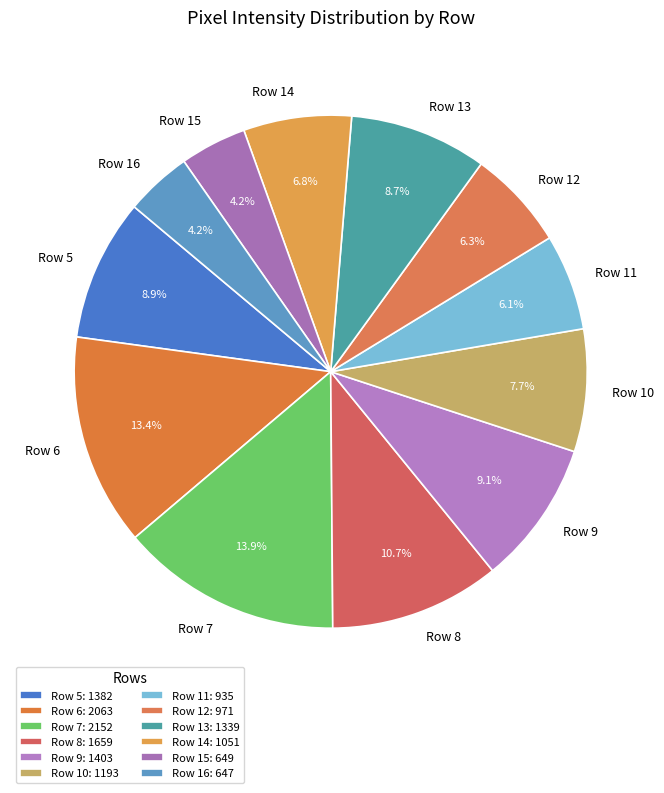

The Row 8 slice represents 21% of the pie. True or false?

False